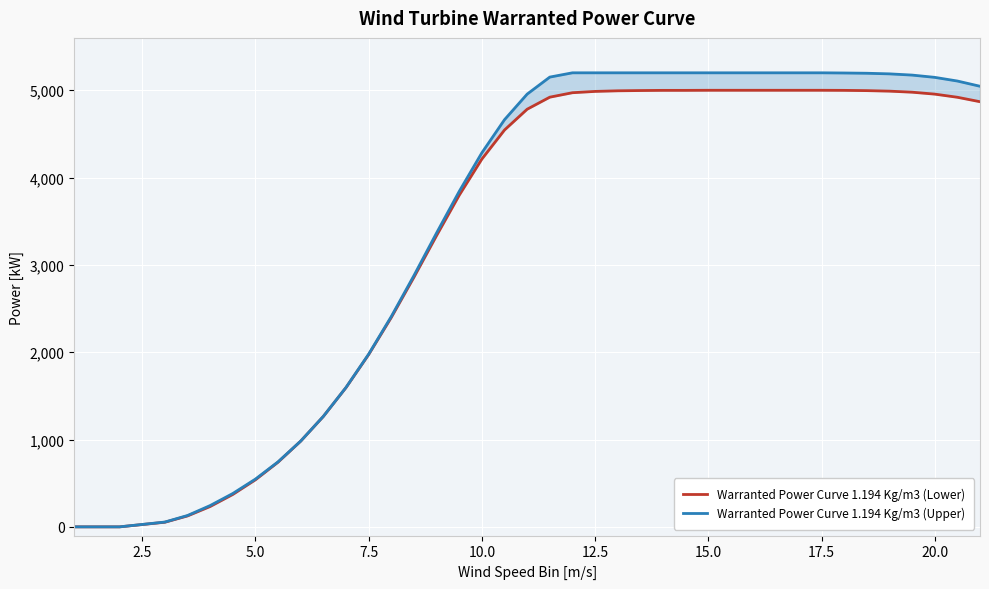

True or false: Warranted Power Curve 1.194 Kg/m3 (Upper) has a value of 6872 at 18.

False